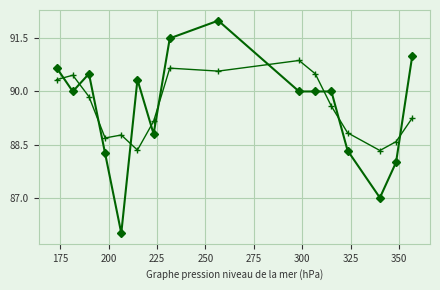

What is the minimum value shown in the chart?

86.0